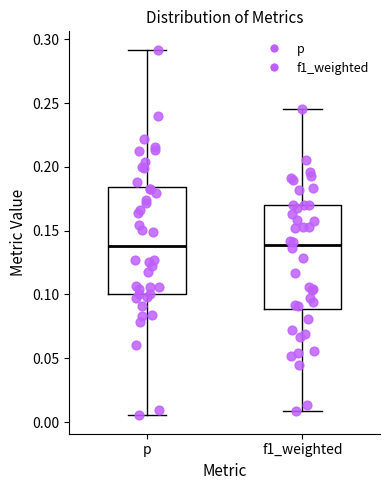

Where is the upper edge of the box for f1_weighted on the y-axis? The values are not printed on the chart, so give them approximately, as read against the axis.

0.170